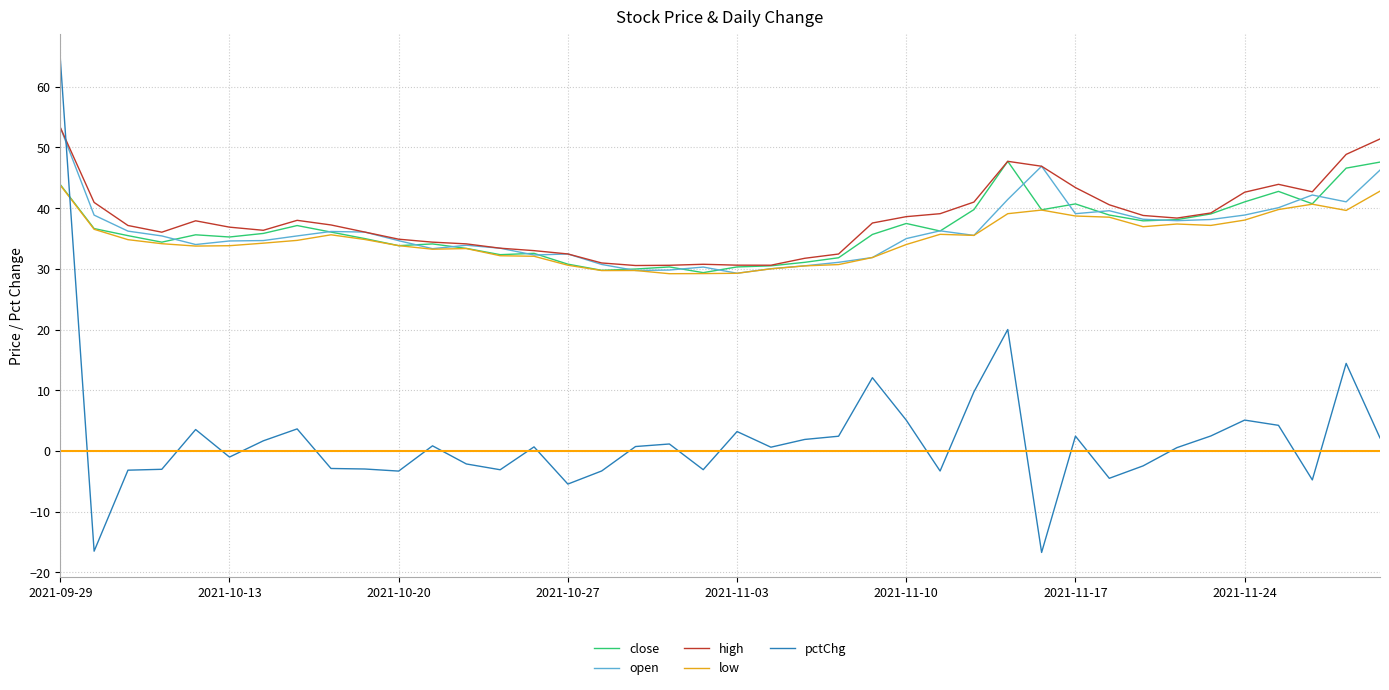

What is the minimum value for low?

29.2